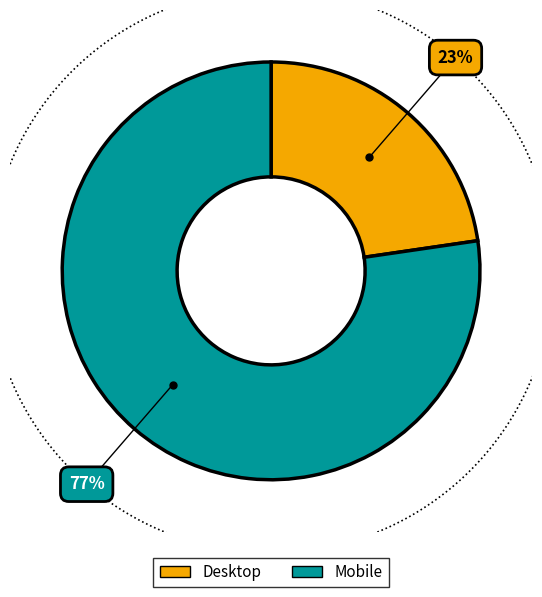

How many slices are in this pie chart?

2